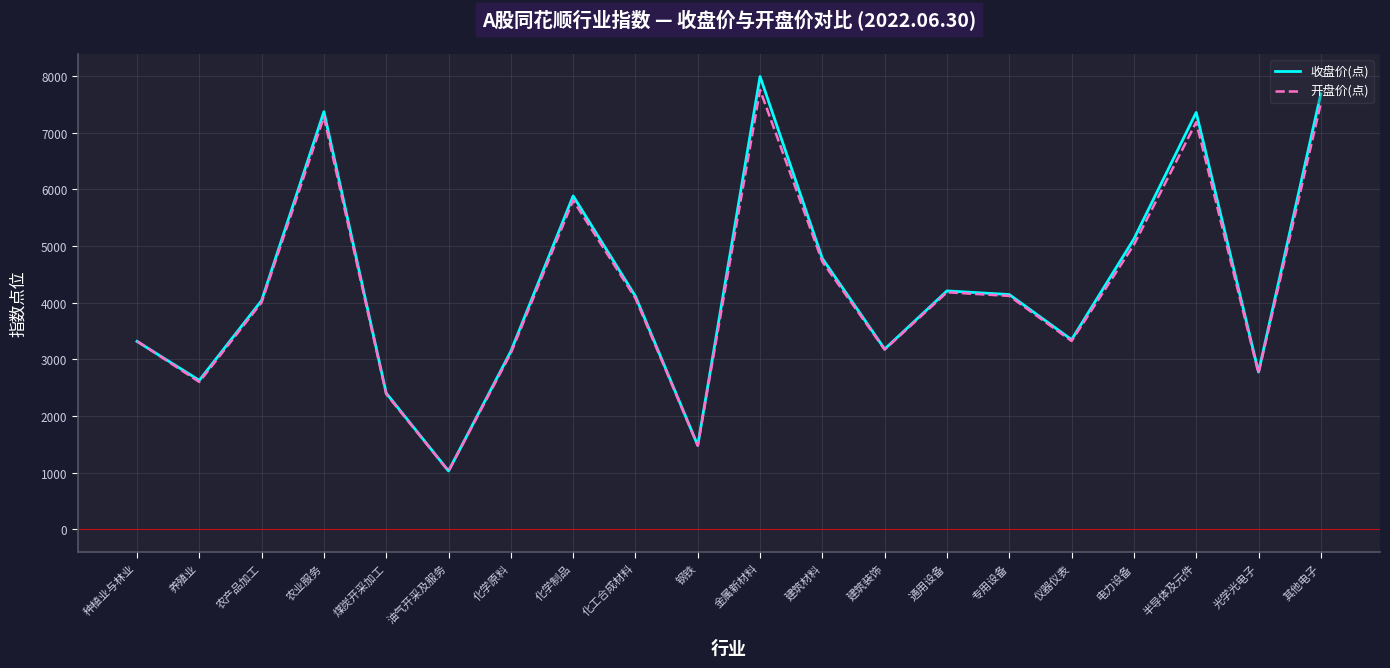

What is the spread (max minus min) of values at 养殖业?

28.9